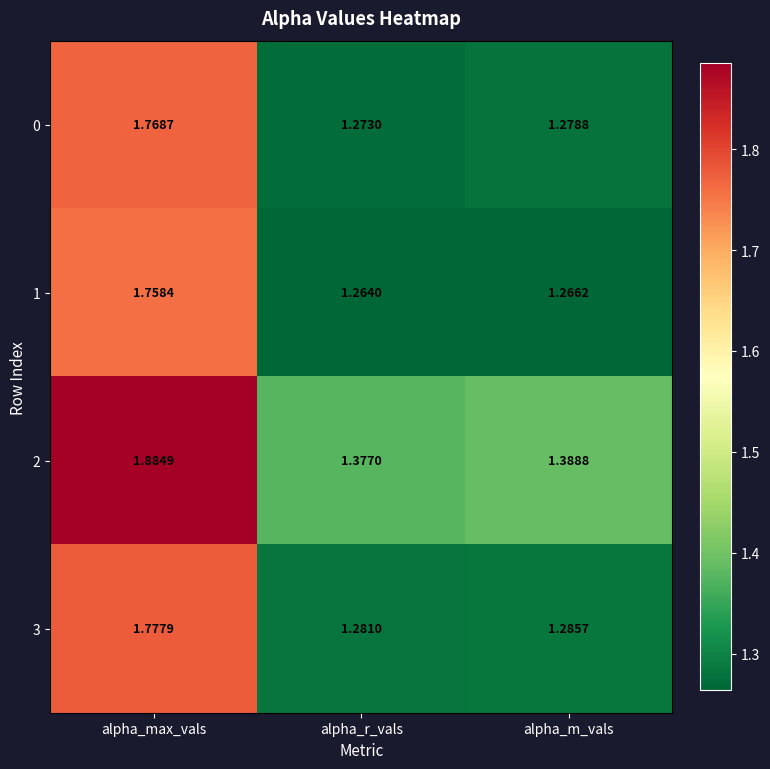

Is the value of 0 at alpha_m_vals greater than the value of 1 at alpha_r_vals?

Yes